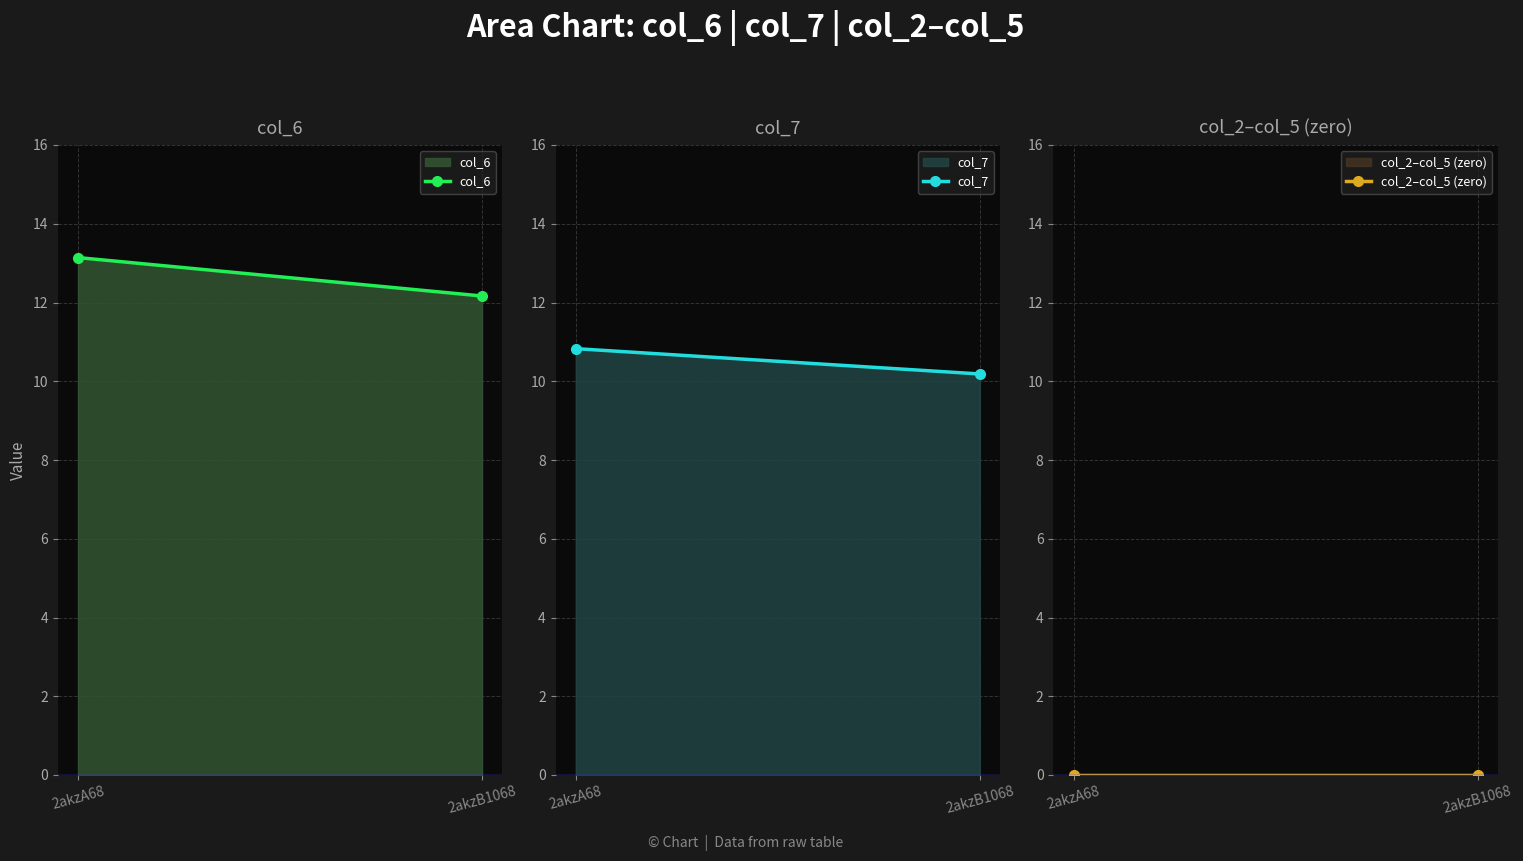

How many data points does each series have?

2